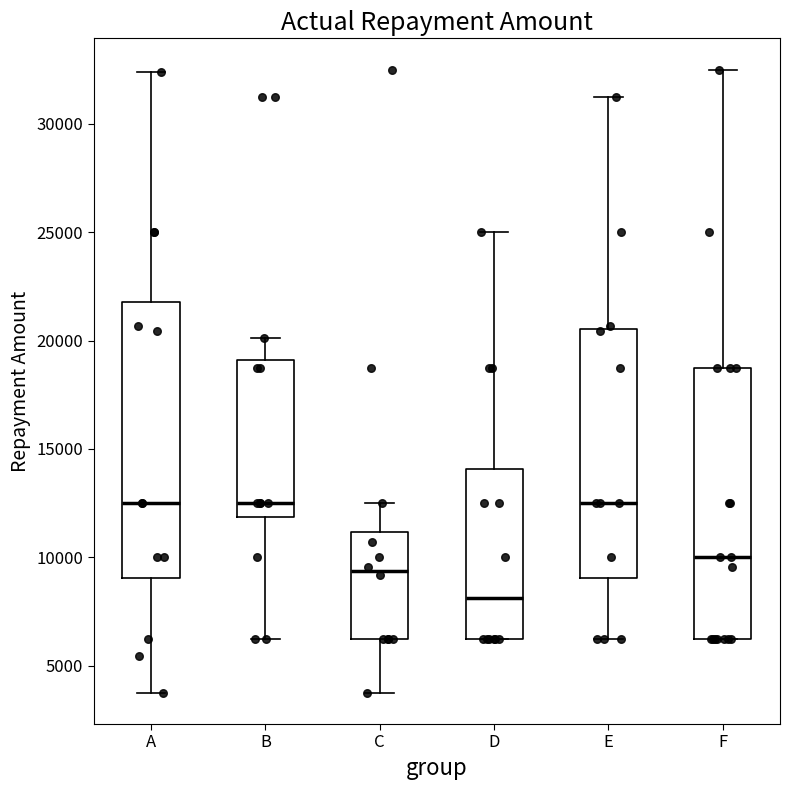

Which box's median line is the lowest?

D